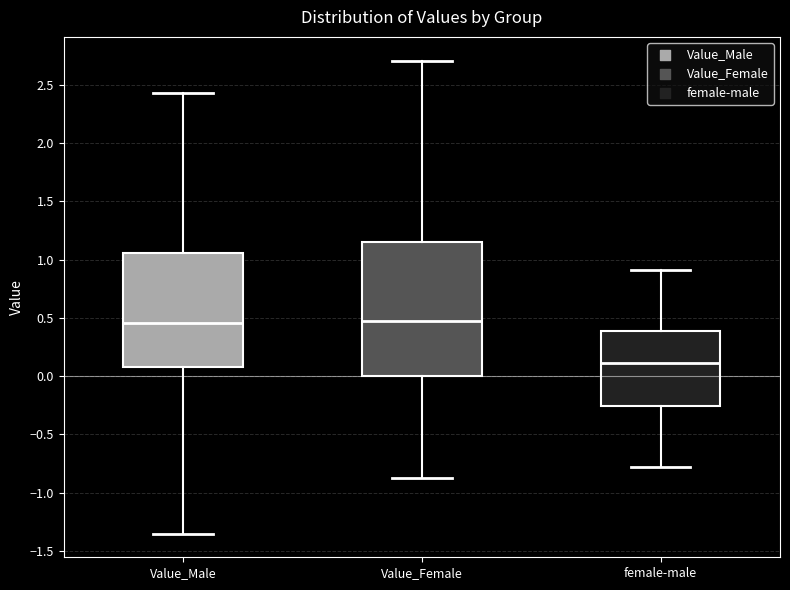

Which box is the tallest, from its lower edge to its upper edge?

Value_Female